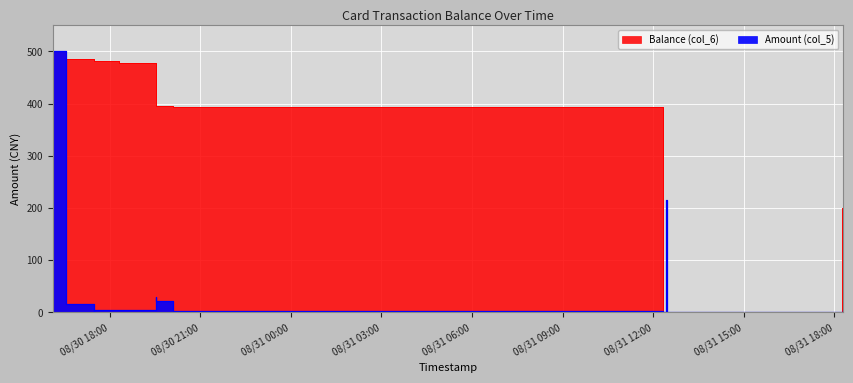

Where is the first local minimum for Balance (col_6)?

2014/08/31 12:19:27